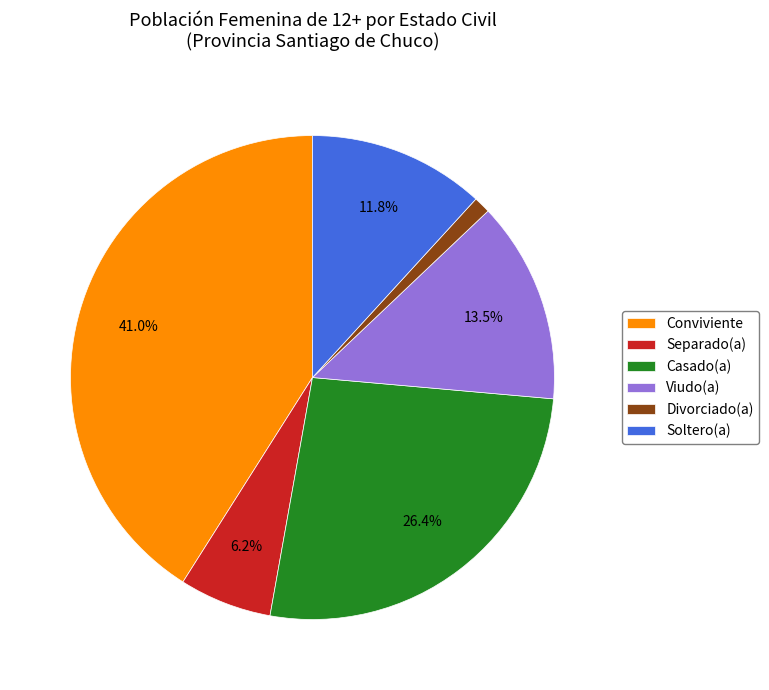

Is Divorciado(a) the majority of the pie?

No